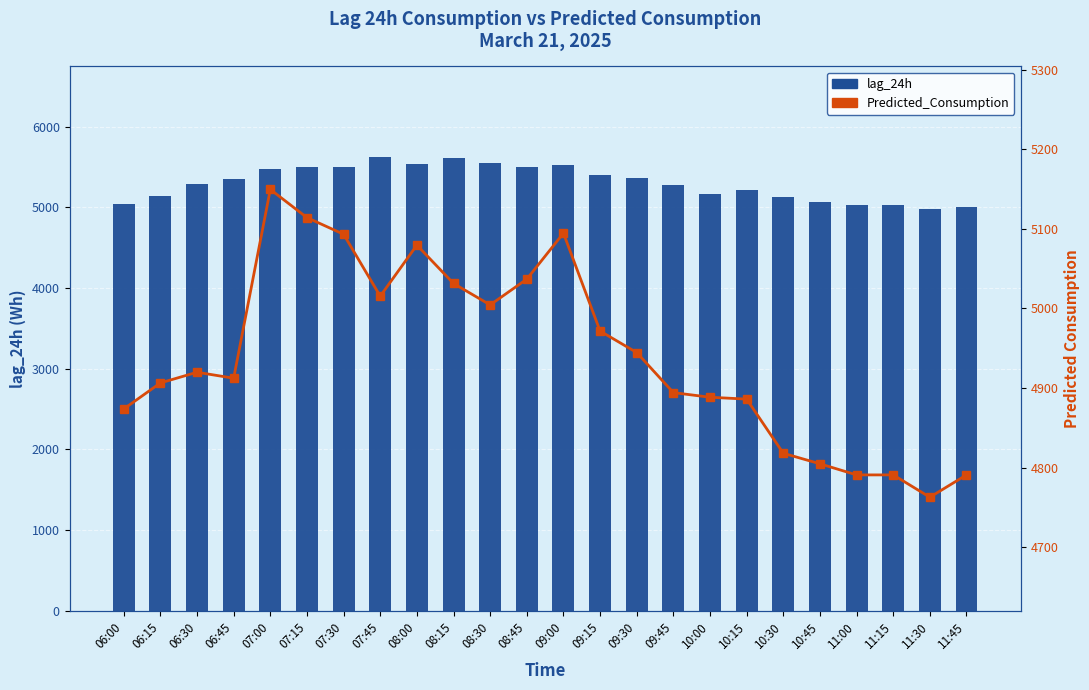

Reading right to left, what are all the values shown in this chart?

lag_24h: 4998.0	4978.0	5023.0	5034.0	5065.0	5132.0	5219.0	5169.0	5276.0	5366.0	5399.0	5528.0	5504.0	5549.0	5612.0	5535.0	5620.0	5494.0	5496.0	5469.0	5344.0	5283.0	5145.0	5035.0
Predicted_Consumption: 4790.9	4762.9	4790.9	4790.9	4804.9	4818.1	4886.1	4888.5	4894.3	4944.6	4971.7	5094.6	5036.9	5004.5	5031.4	5079.6	5015.5	5093.3	5114.2	5149.6	4912.4	4919.9	4906.5	4873.7